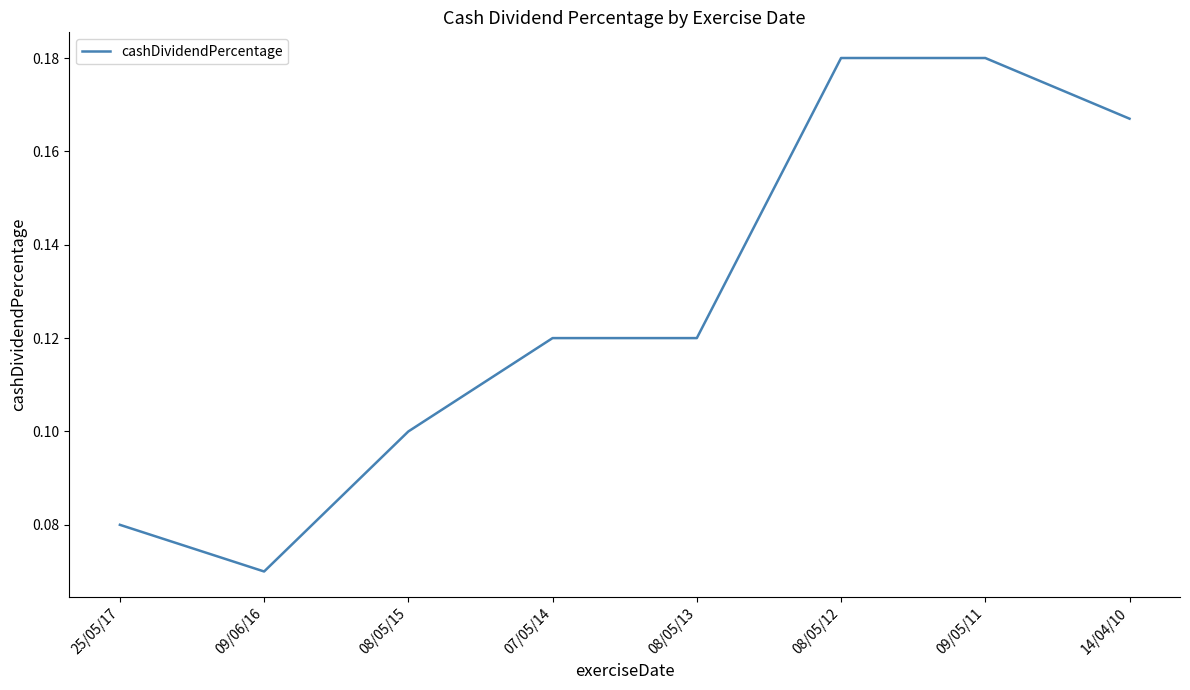

Between 09/06/16 and 25/05/17, which is larger?

25/05/17